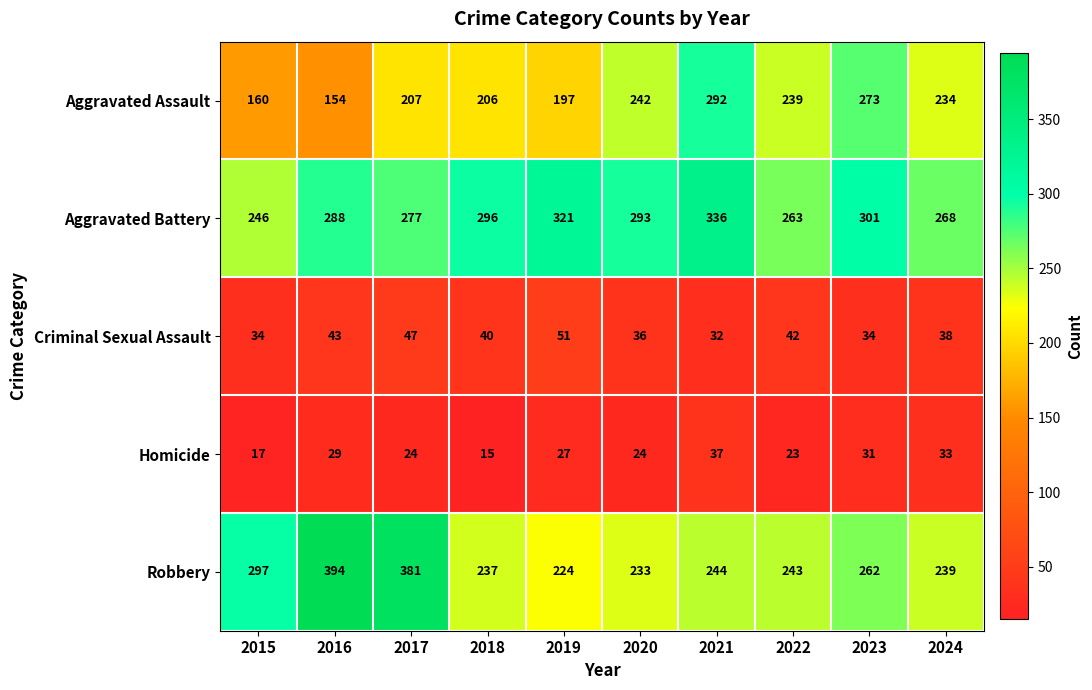

Where is Aggravated Battery nearest to the value 291?

2020